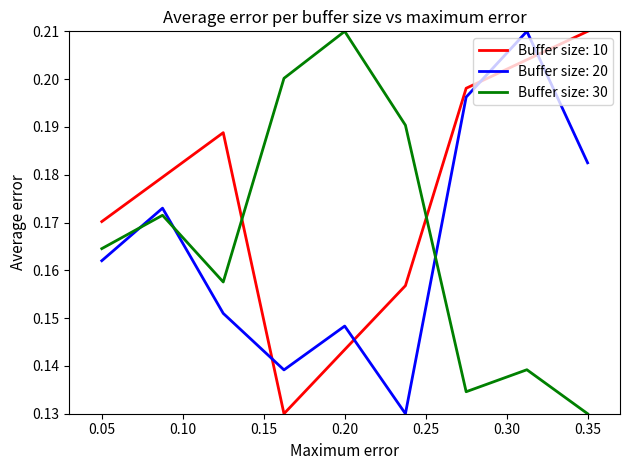

What are all the series names shown in the legend?

Buffer size: 10, Buffer size: 20, Buffer size: 30